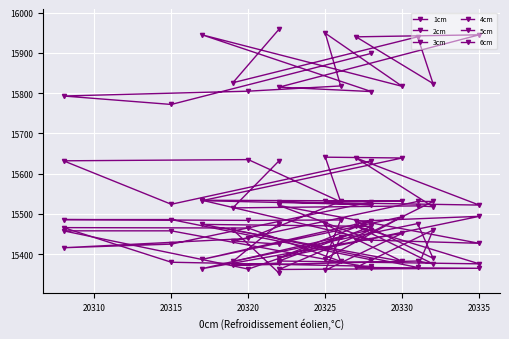

At which label does 4cm first exceed 15482?

20315